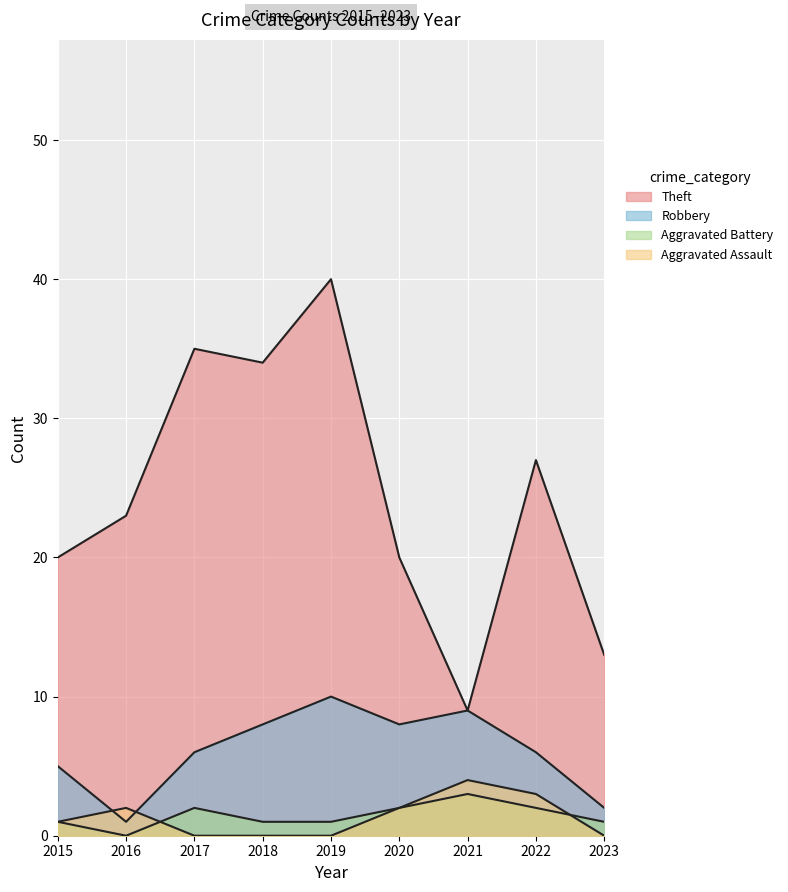

At which label does Aggravated Assault first exceed 1?

2016